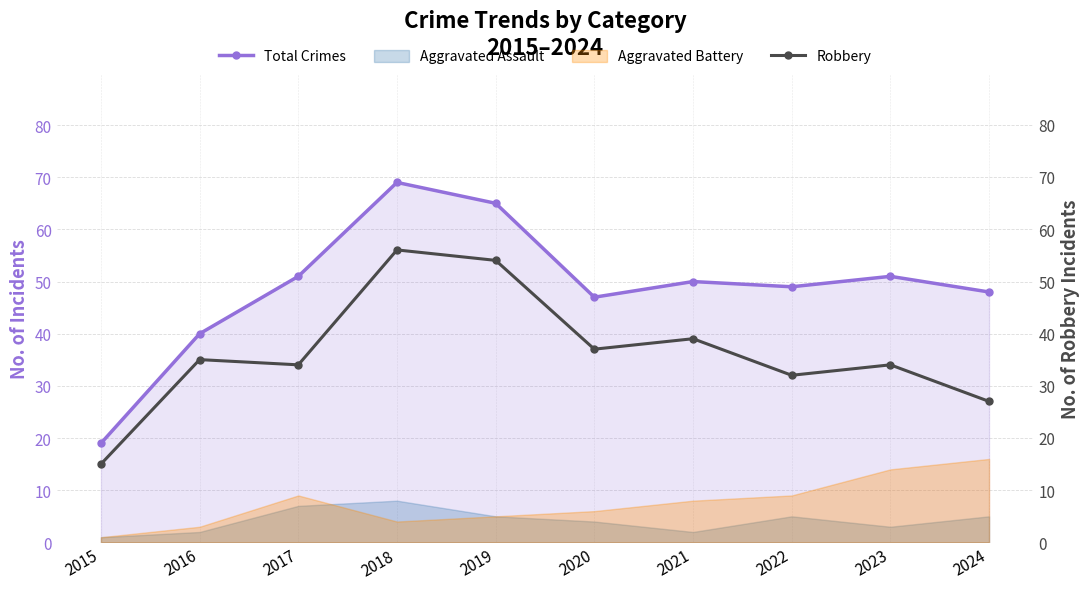

Reading left to right, list all the values displayed in this chart.

Total Crimes: 19	40	51	69	65	47	50	49	51	48
Robbery: 15	35	34	56	54	37	39	32	34	27